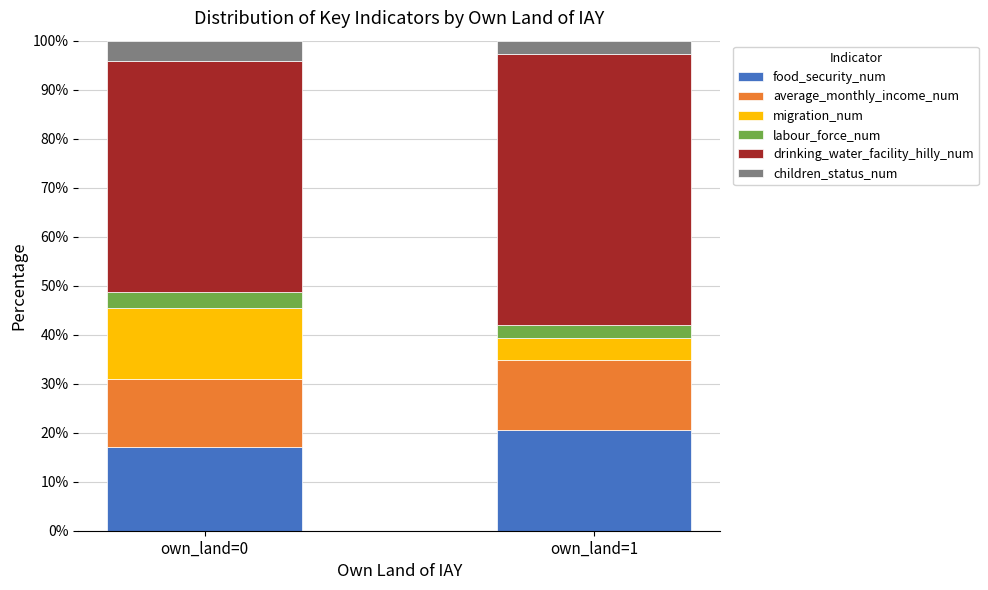

What are all the series names shown in the legend?

food_security_num, average_monthly_income_num, migration_num, labour_force_num, drinking_water_facility_hilly_num, children_status_num